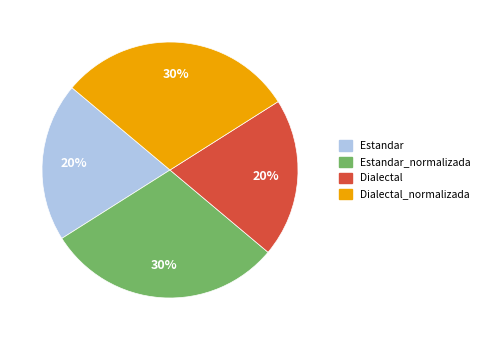

Which has a higher value, Dialectal or Estandar_normalizada?

Estandar_normalizada